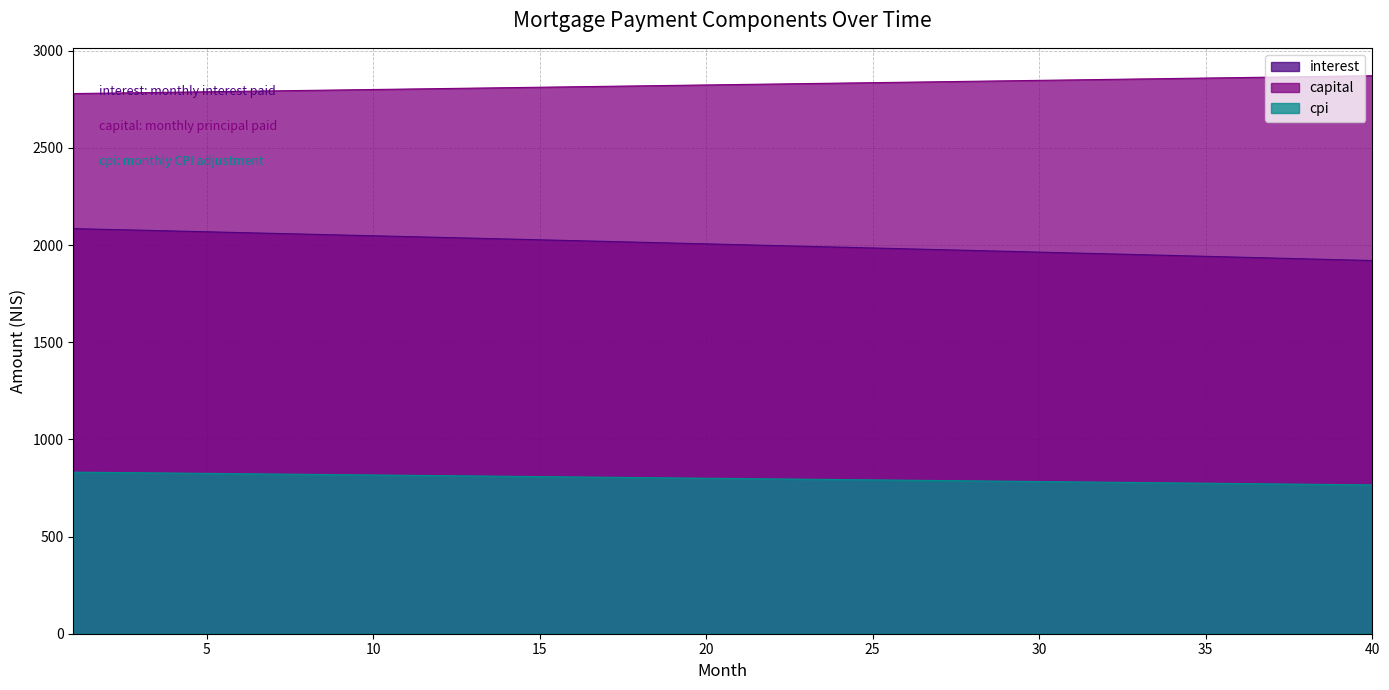

What are all the series names shown in the legend?

interest, capital, cpi